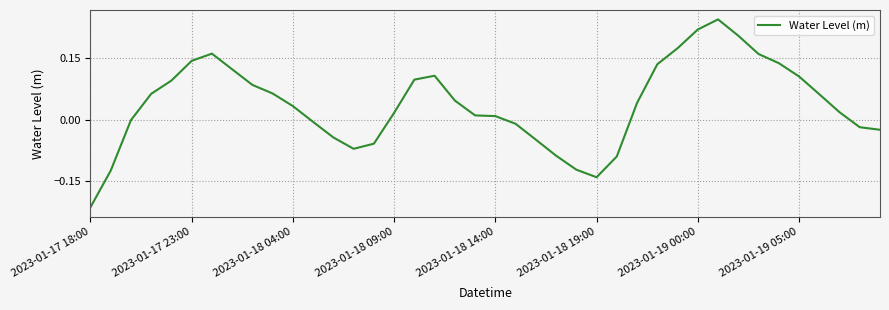

What is the difference between the maximum and minimum values?

0.5